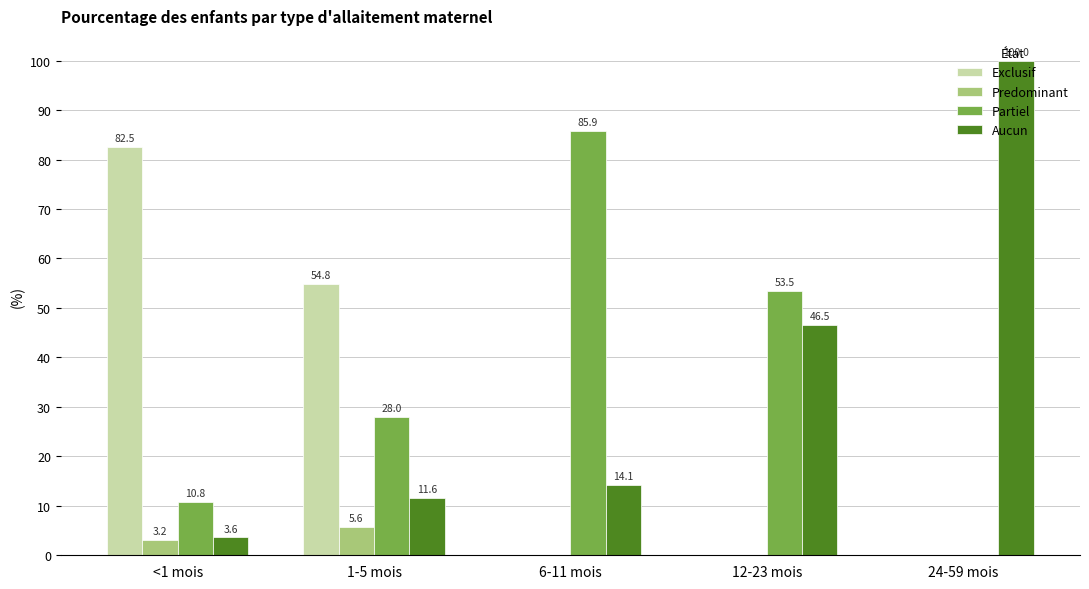

Which series has the largest total across all categories?

Partiel